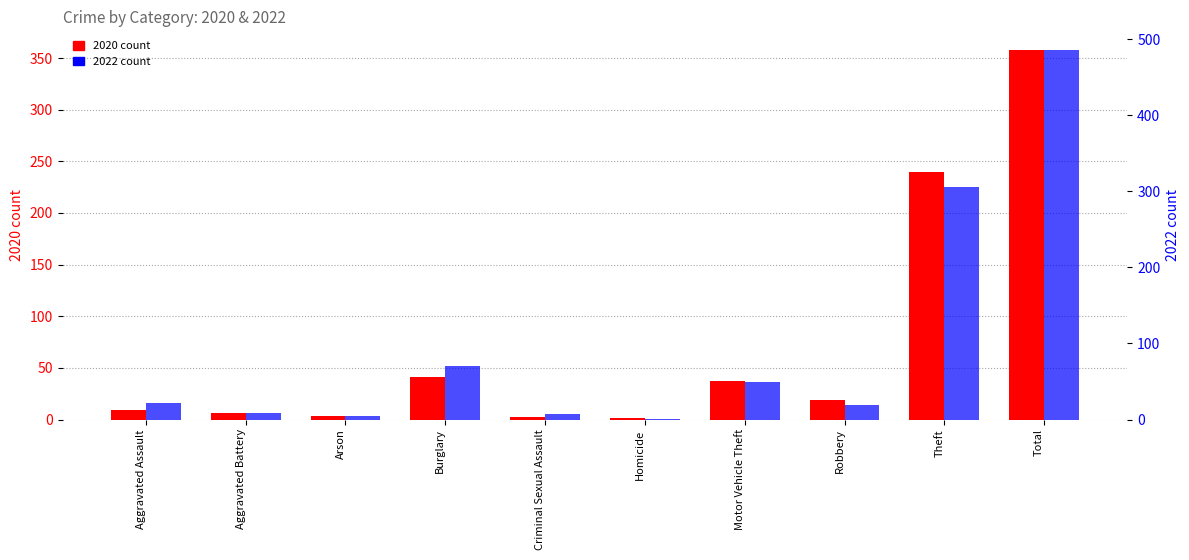

At which label does 2022 first exceed 22?

Burglary